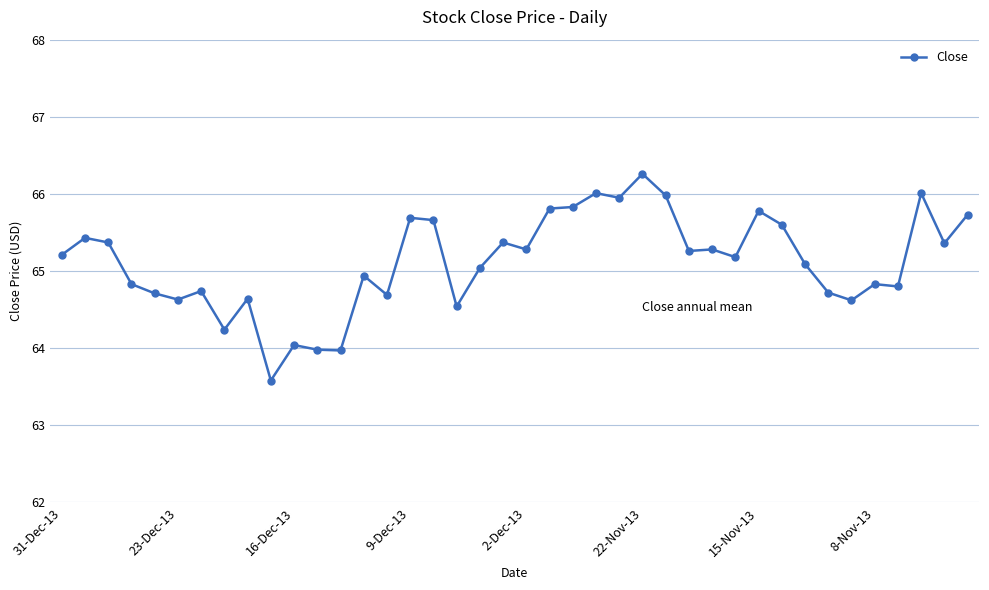

What is the smallest value displayed?

63.6